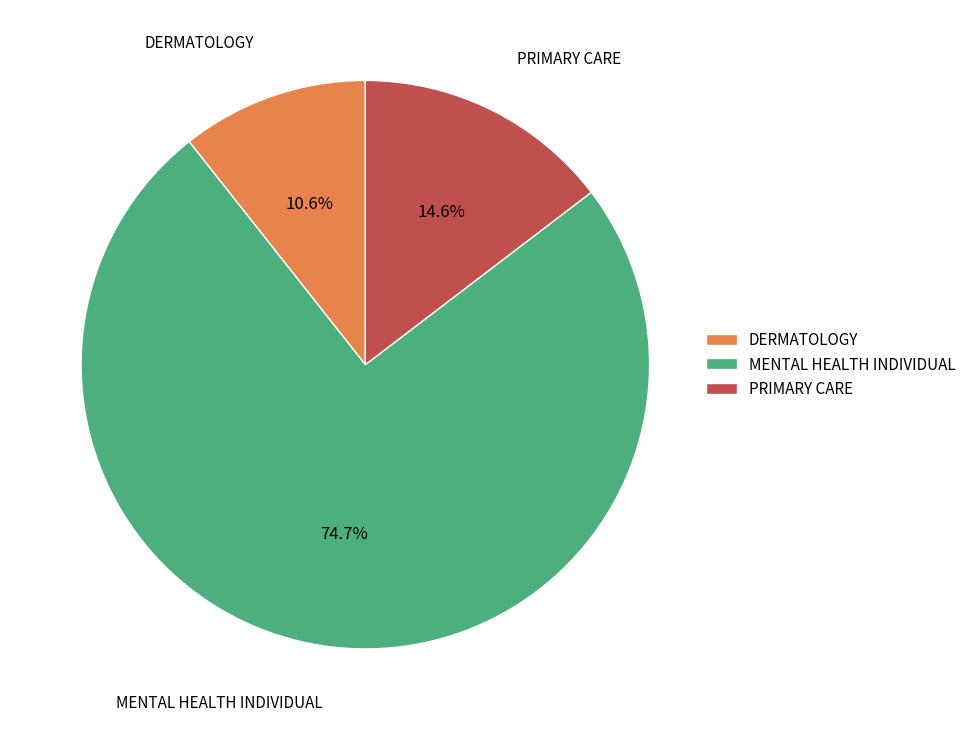

The DERMATOLOGY slice represents 22% of the pie. True or false?

False